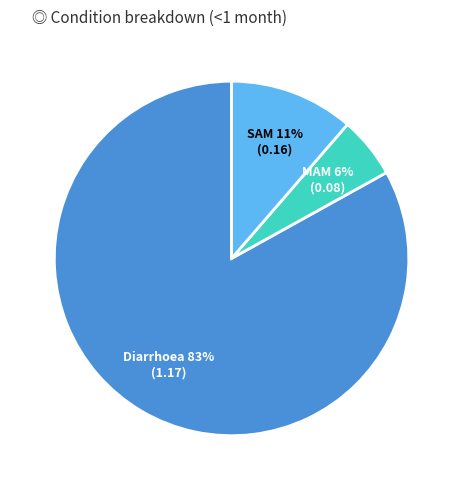

To the nearest percent, what is the average slice percentage?

33%